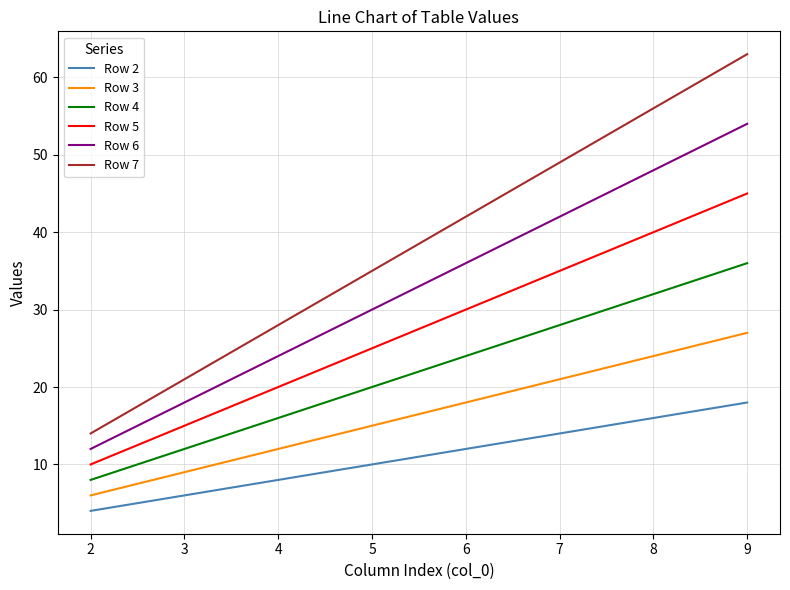

At which category is the sum across all series the highest?

9